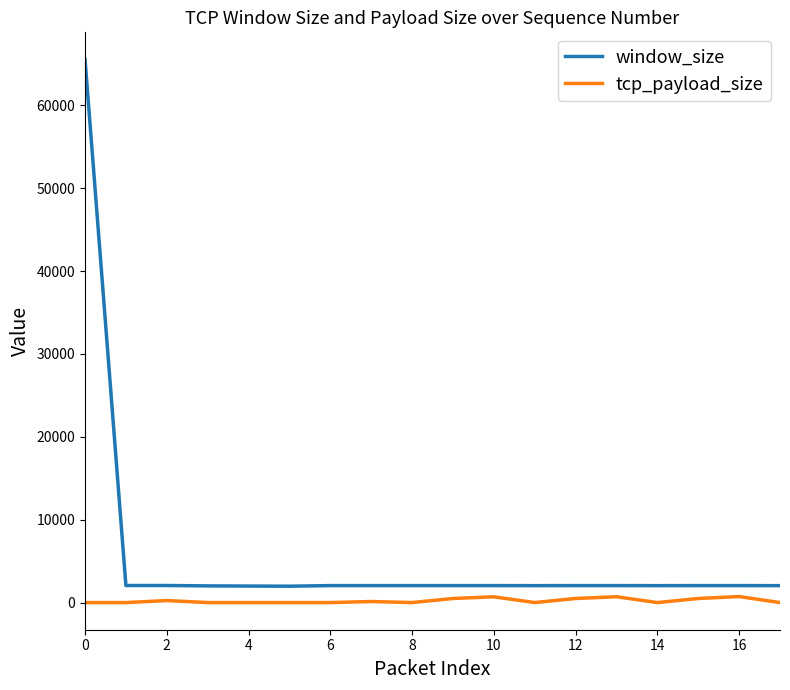

What is the maximum value for window_size?

65535